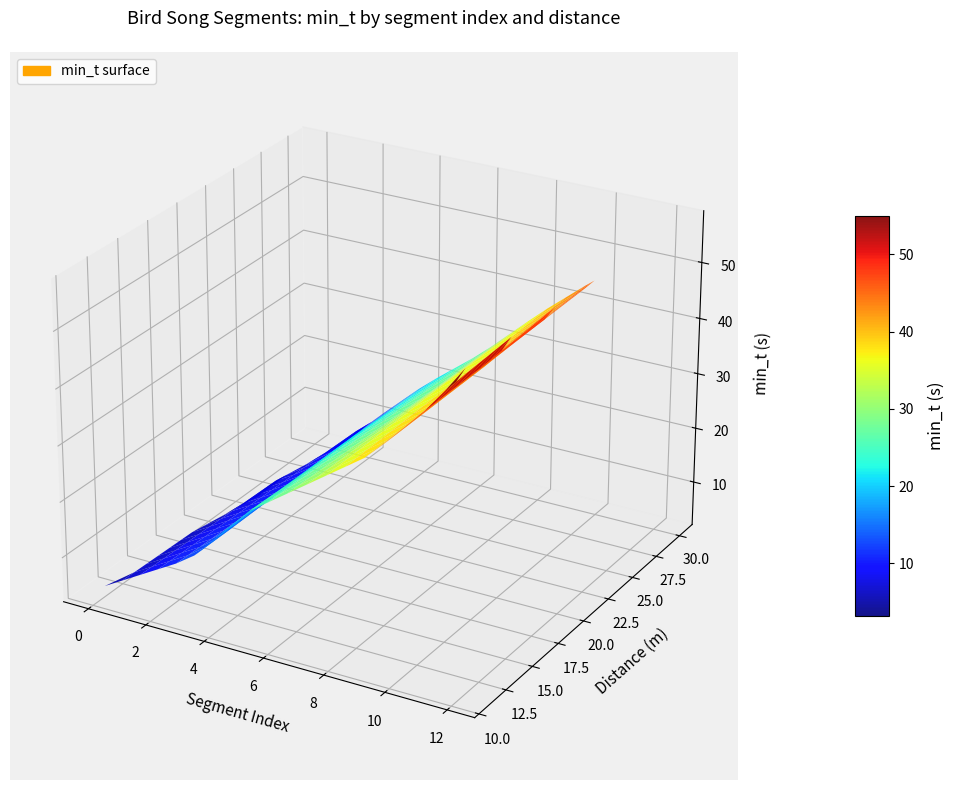

What is the total value across all series at min_t?

361.7